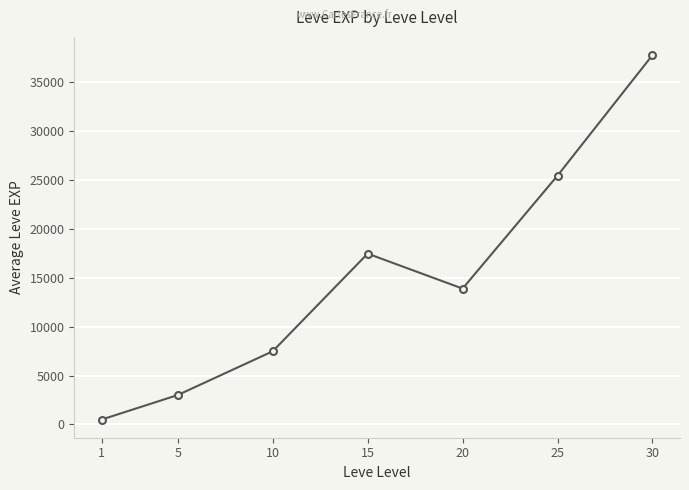

What is the sum of the values at 30 and 10?

45190.0